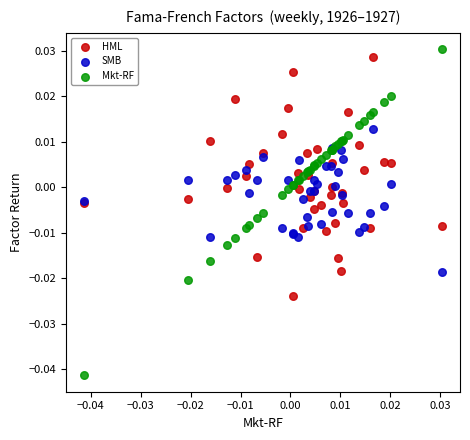

Which series contains the highest Y value?

Mkt-RF